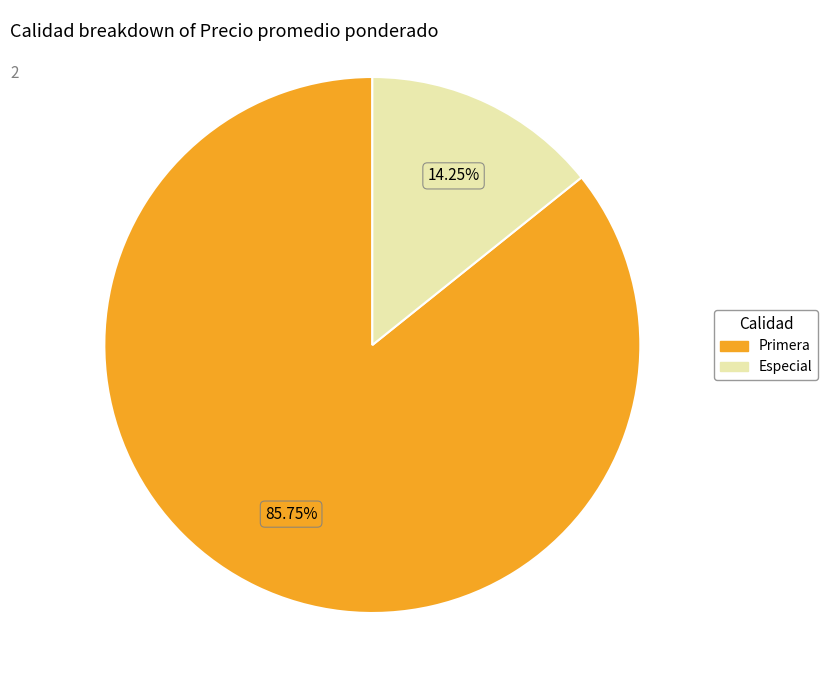

Which slice is the largest?

Primera